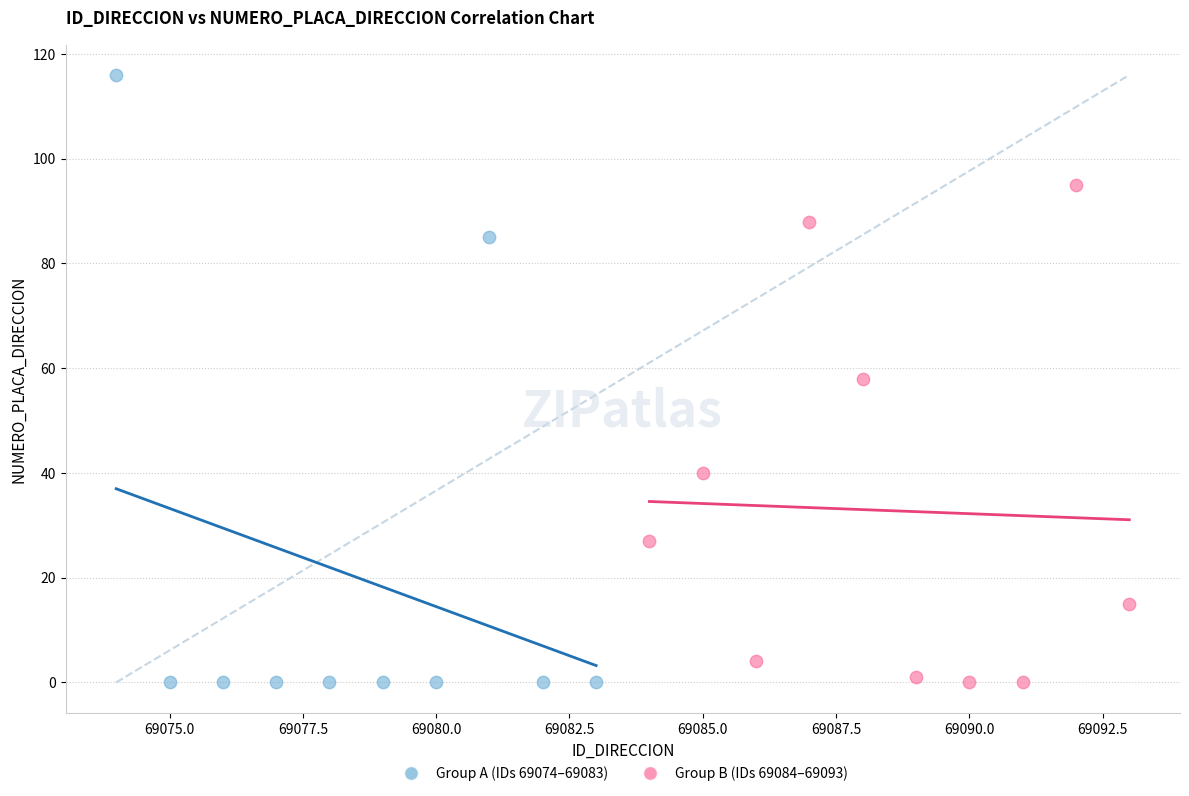

Which series reaches the maximum Y coordinate?

Group A (IDs 69074–69083)